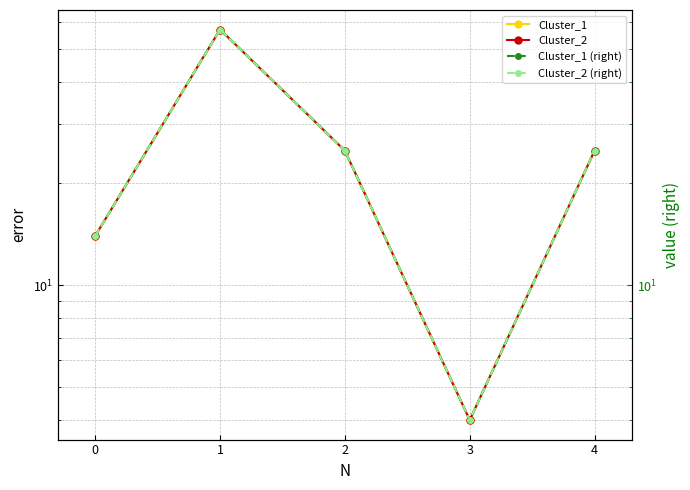

What is the sum of all Cluster_2 (right) values?

125